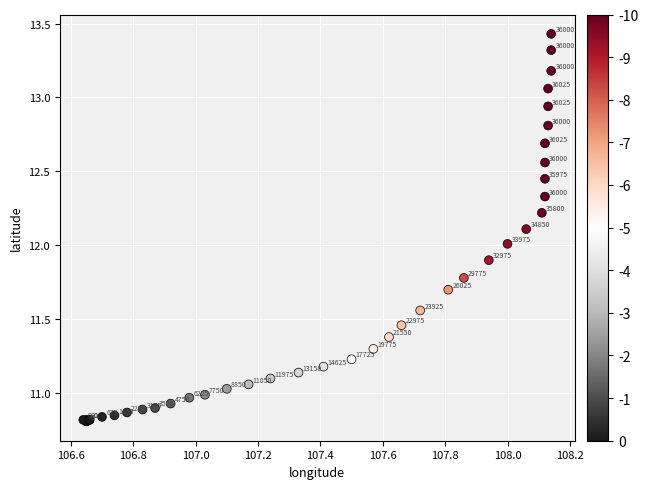

What Y value in the scatter plot is closest to 12?

12.0